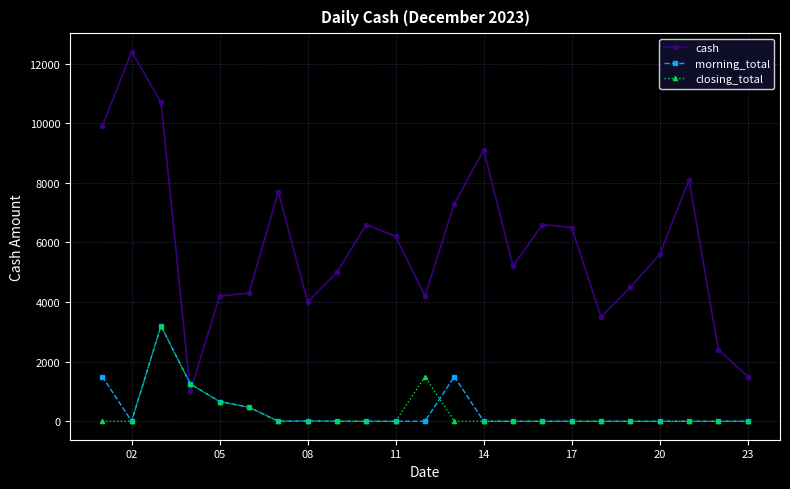

What is the average value of the morning_total series?

374